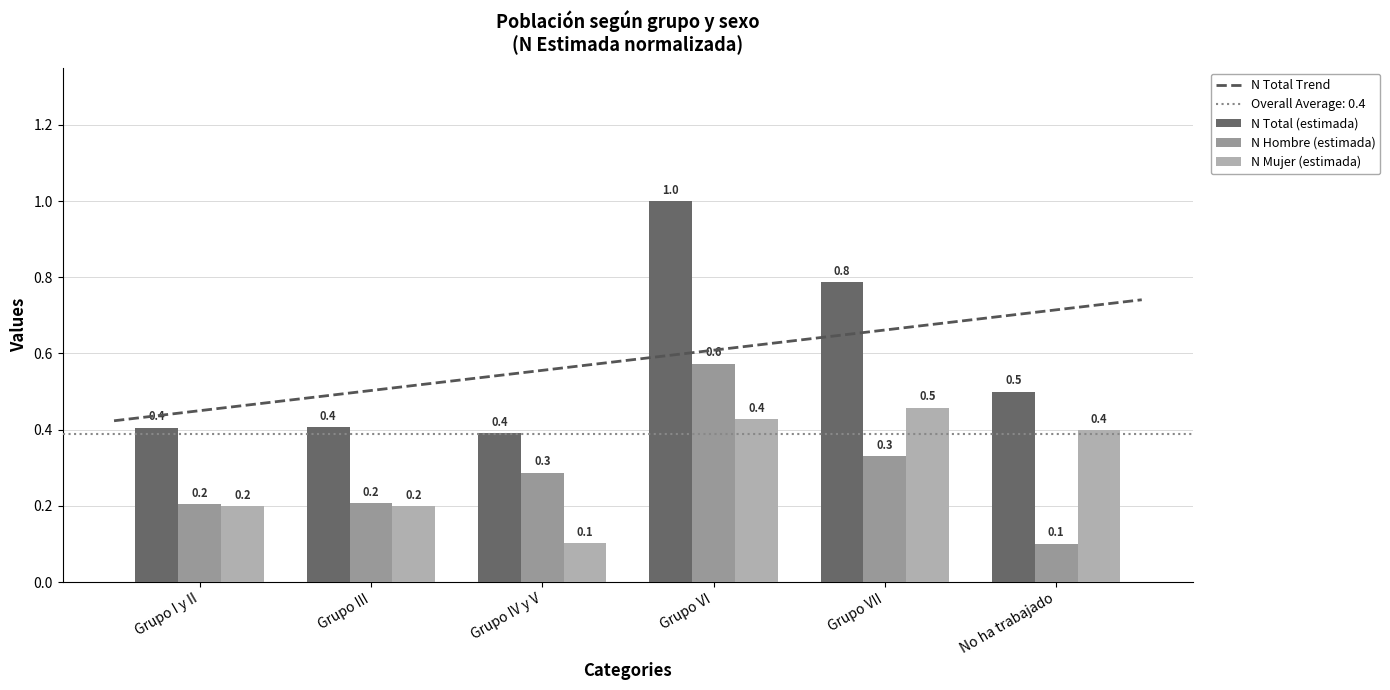

What is the label of the 4th bar from the right?

Grupo IV y V